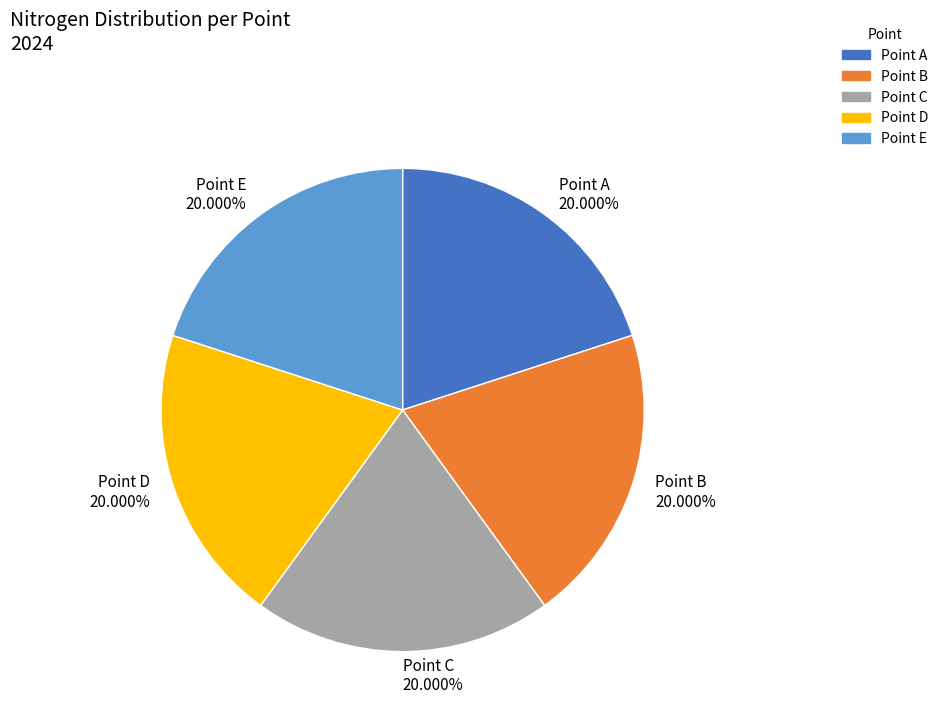

Approximately how many times larger is the value at Point B compared to Point E?

1.0